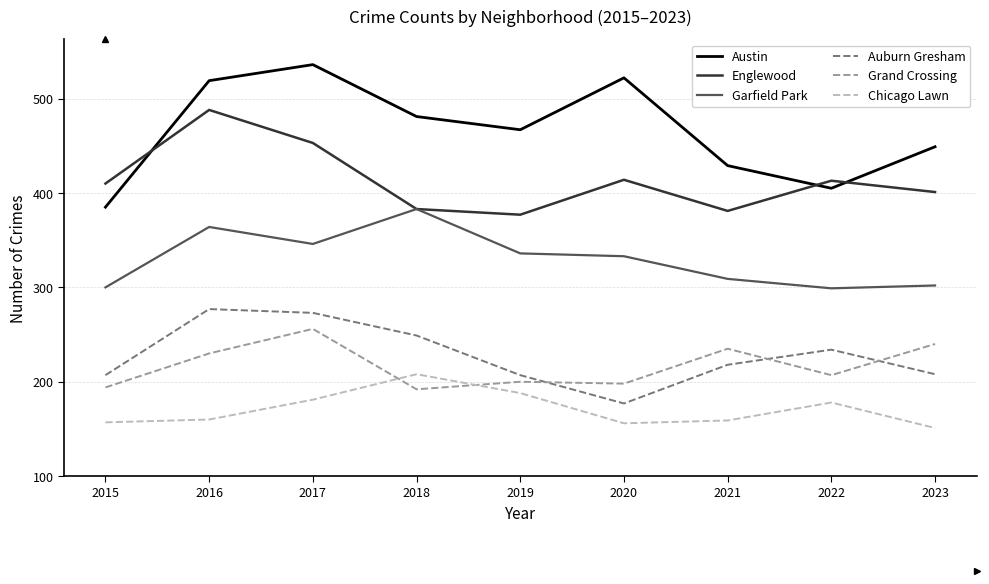

What is the minimum value shown in the chart?

151